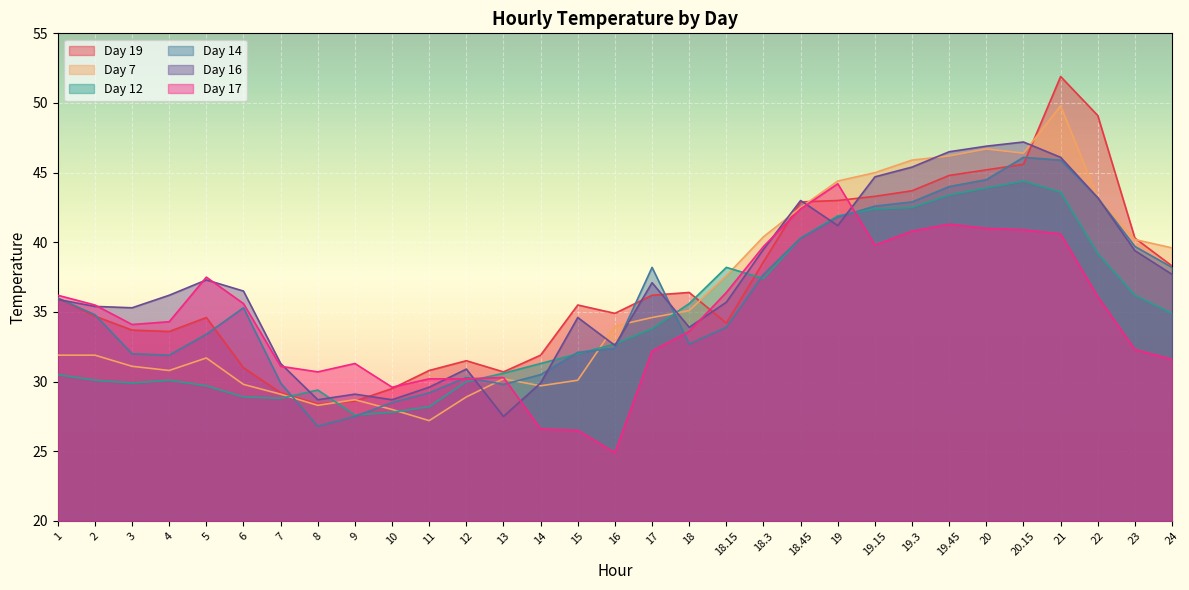

How many intersections are there between Day 19 and Day 14?

7